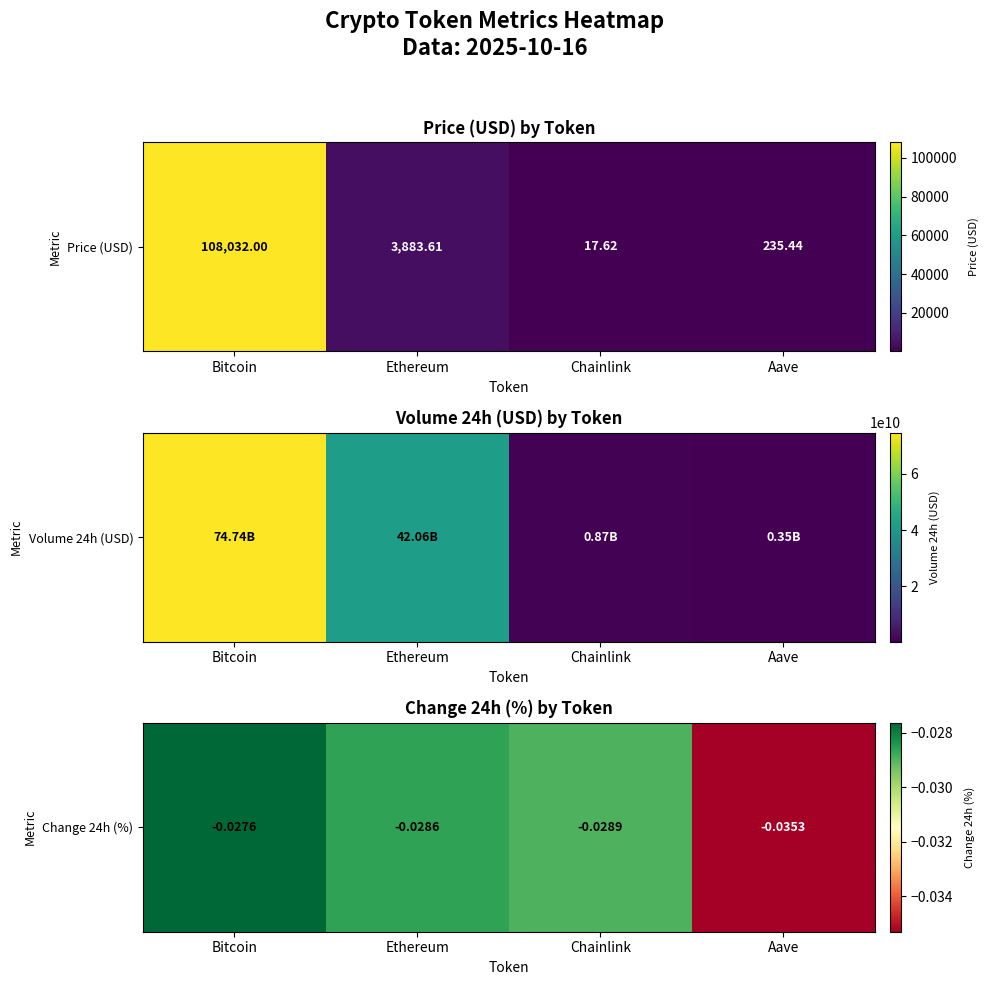

The value at Chainlink is -0.0. True or false?

False